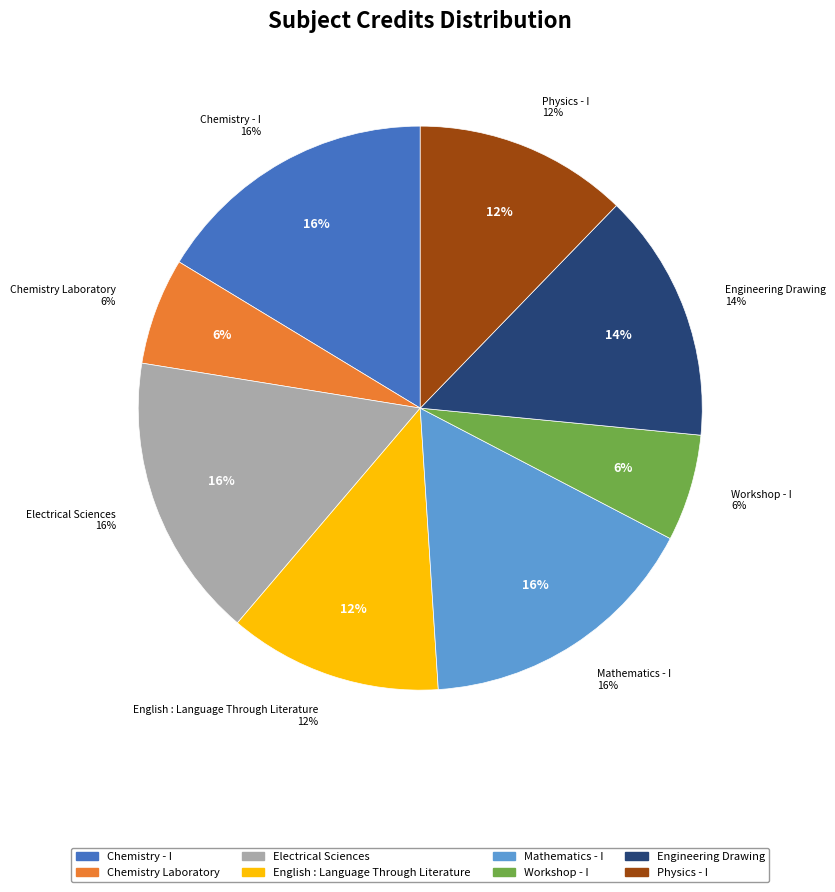

Which category has the smallest portion of the pie?

Chemistry Laboratory